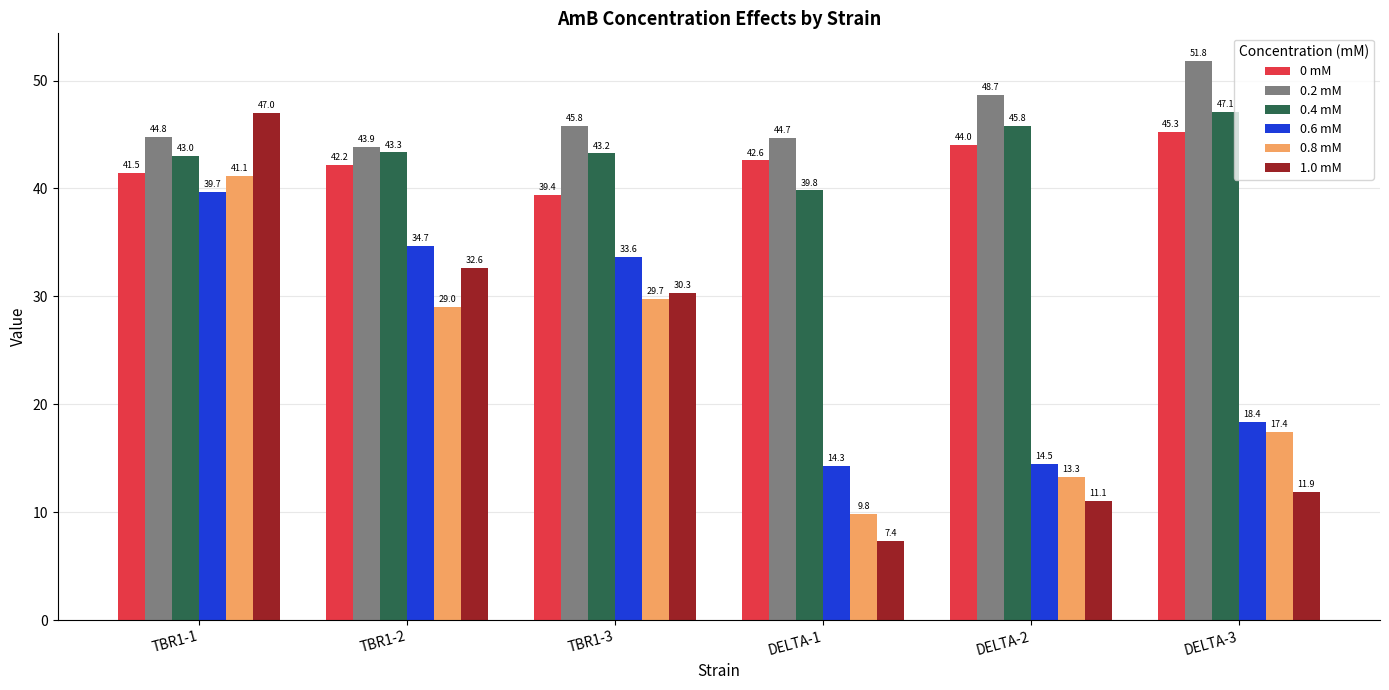

Which series has the widest spread of values?

1.0 mM